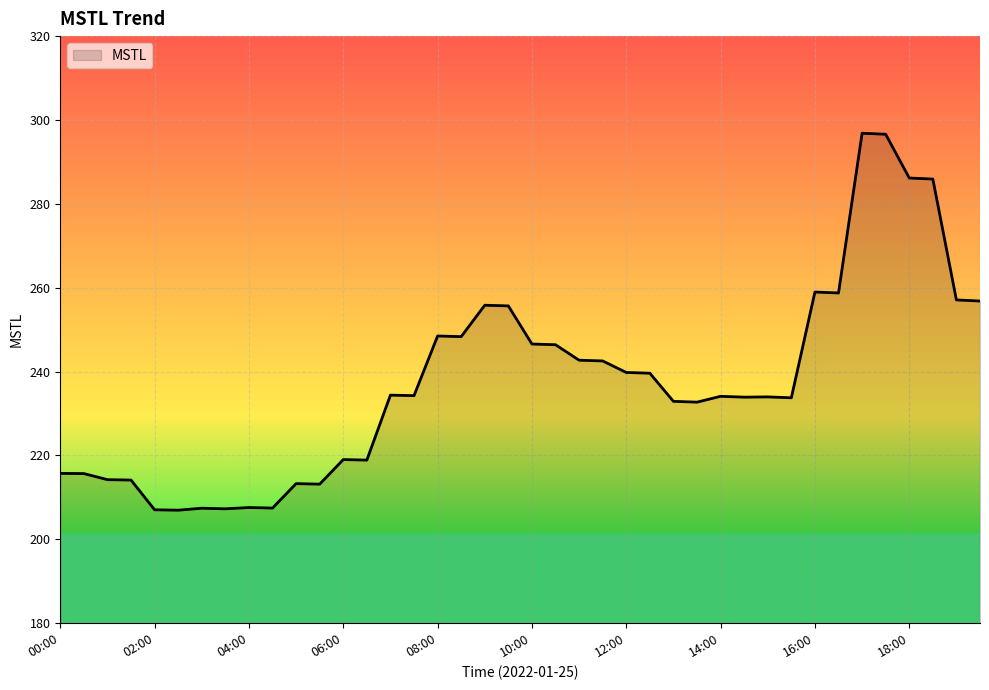

What is the smallest value displayed?

206.9